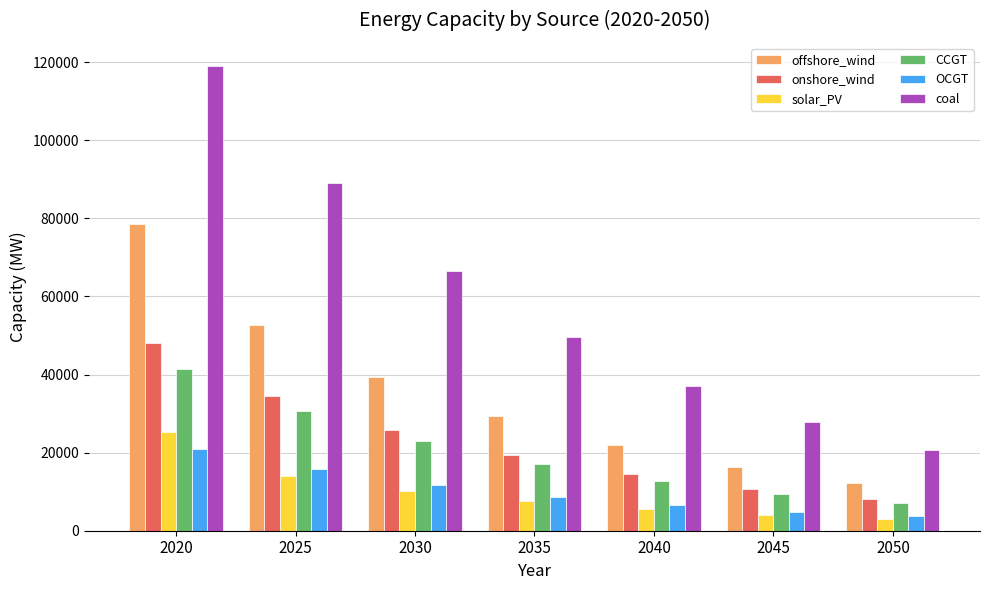

What is the value of the CCGT bar at the 4th from the left?

17092.4